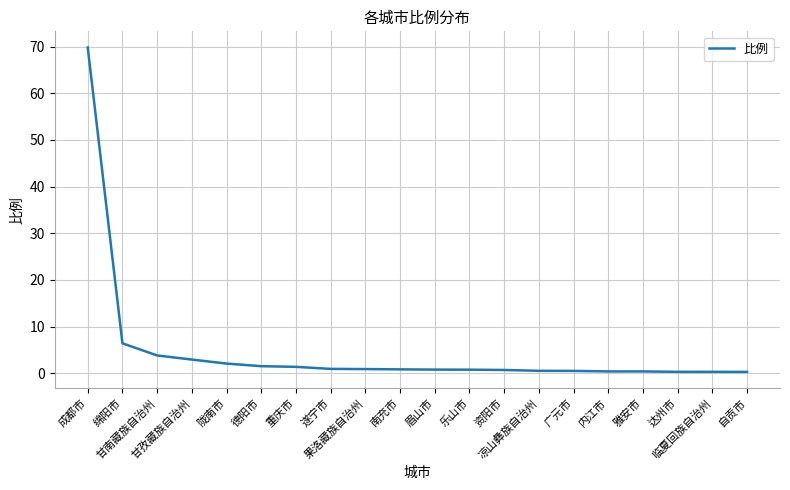

How many lines are shown in the chart?

1